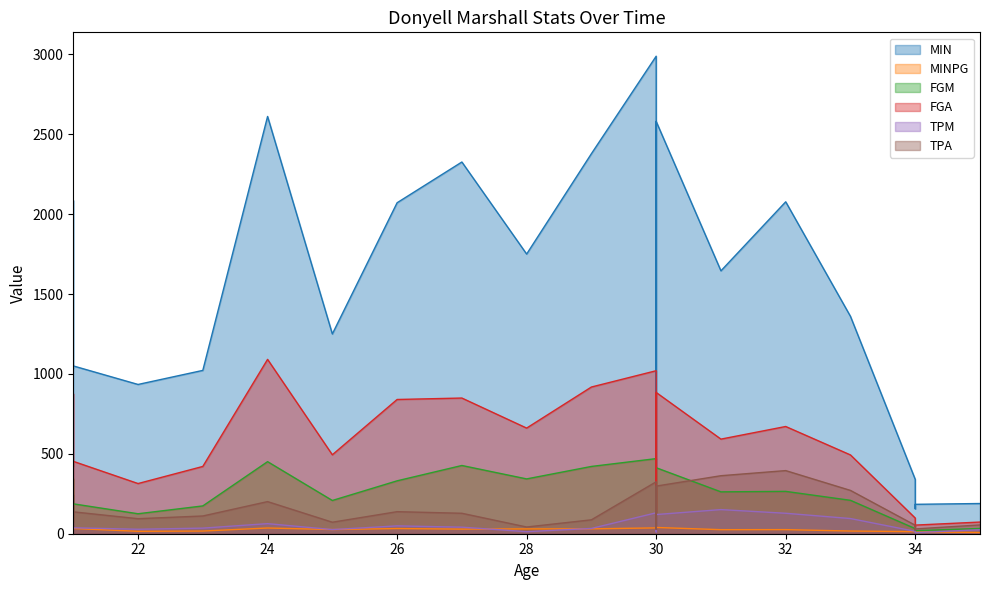

List the labels in order of FGA value, smallest first.

34, 34, 35, 34, 30, 22, 23, 21, 21, 33, 25, 31, 28, 32, 26, 27, 21, 30, 29, 30, 24